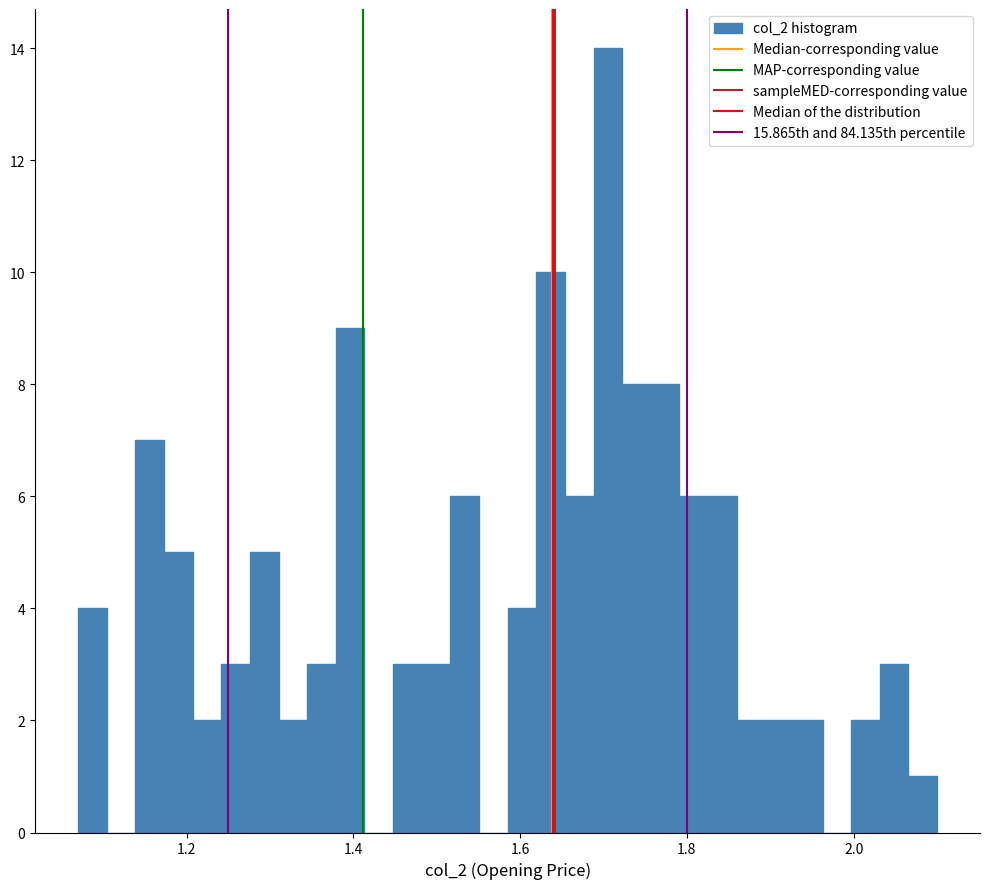

Read against the x-axis, roughly where is the centre of the tallest bar?

1.70